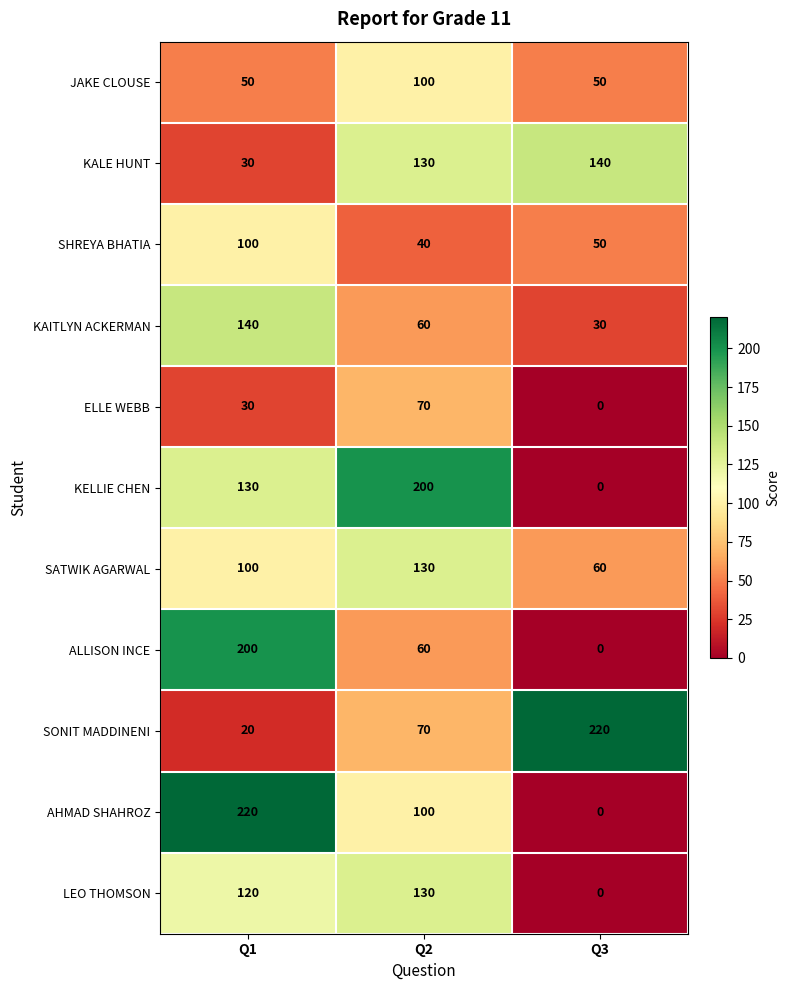

True or false: SONIT MADDINENI has a value of 70 at Q2.

True